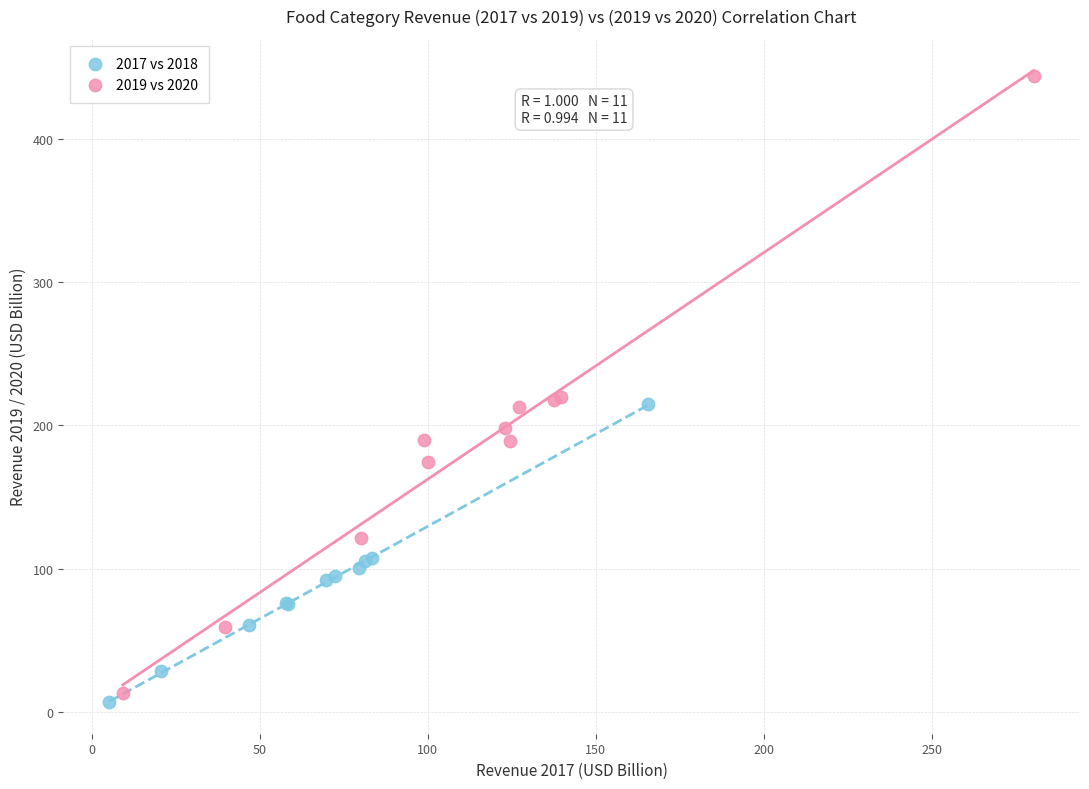

Which series contains the highest Y value?

2019 vs 2020